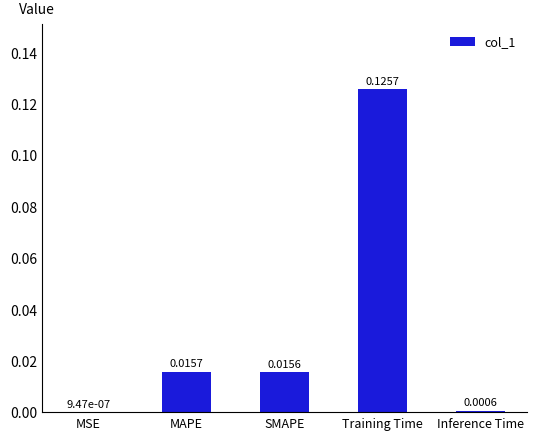

What is the change in value from MSE to Training Time?

+0.1